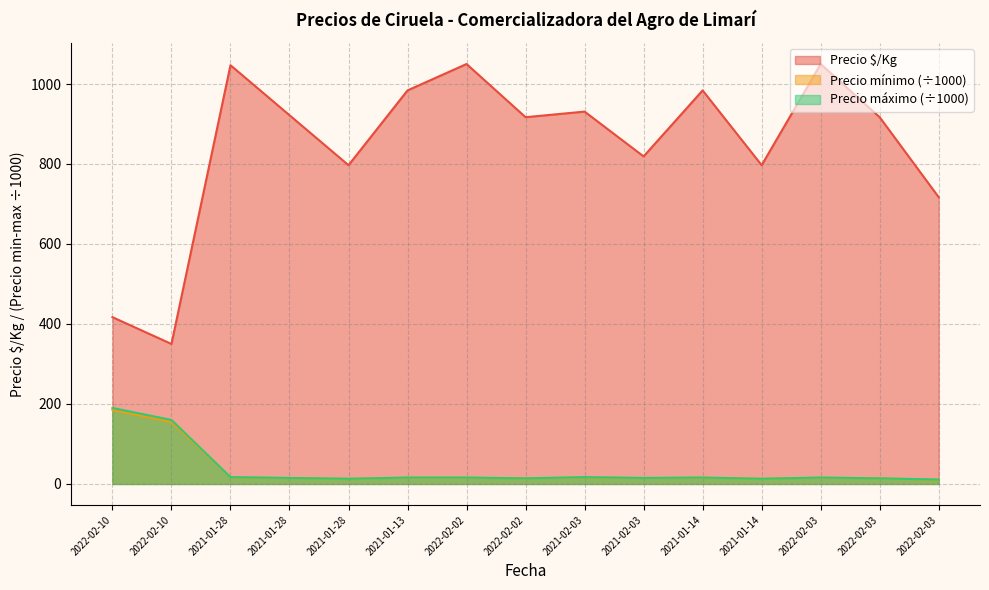

What is the highest value of the Precio $/Kg series?

1050.0